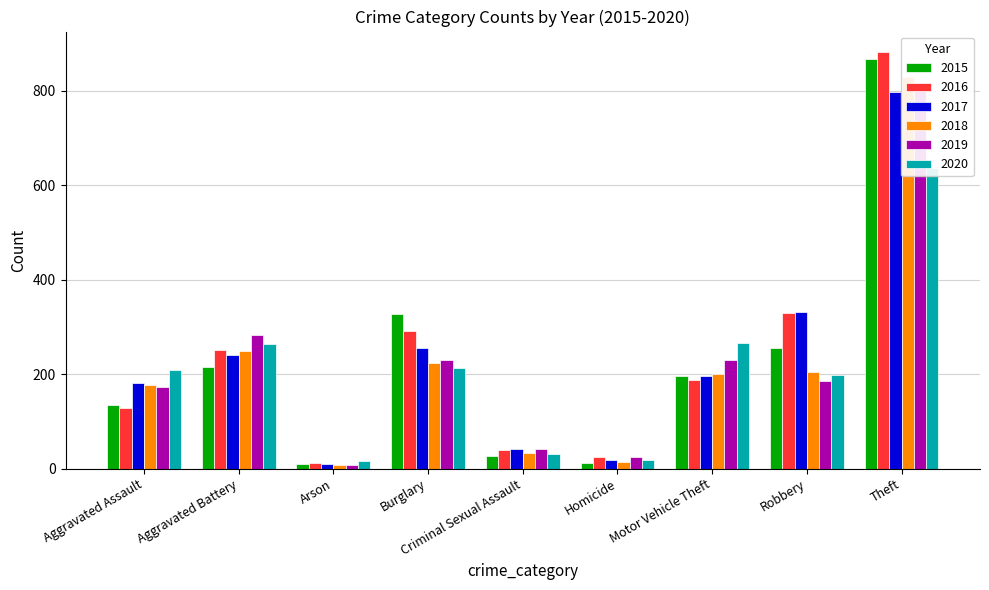

Reading left to right, transcribe all the data shown in this chart.

2015: 135	216	10	327	26	13	197	255	868
2016: 128	251	13	291	40	25	187	329	881
2017: 182	240	9	256	41	19	197	331	798
2018: 176	248	8	223	33	15	200	205	829
2019: 173	283	7	229	42	25	231	185	800
2020: 209	264	17	212	31	18	265	198	637